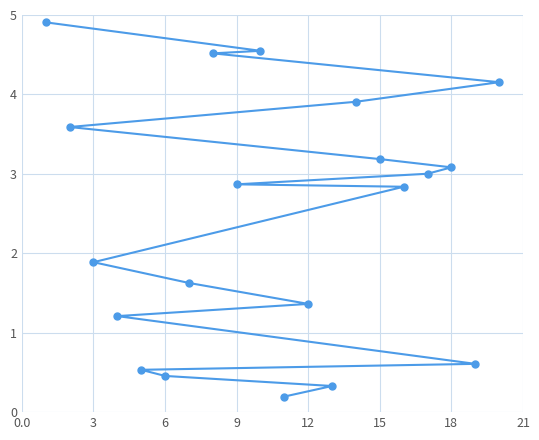

What is the sum of the values at 3 and 15?

5.1